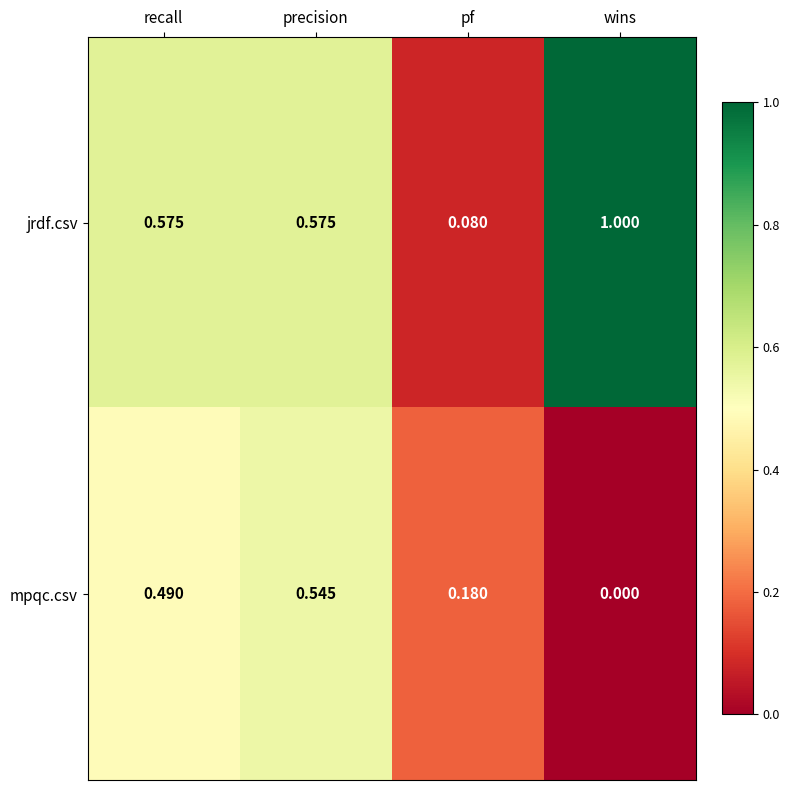

Rank the series at recall from highest to lowest value.

jrdf.csv, mpqc.csv